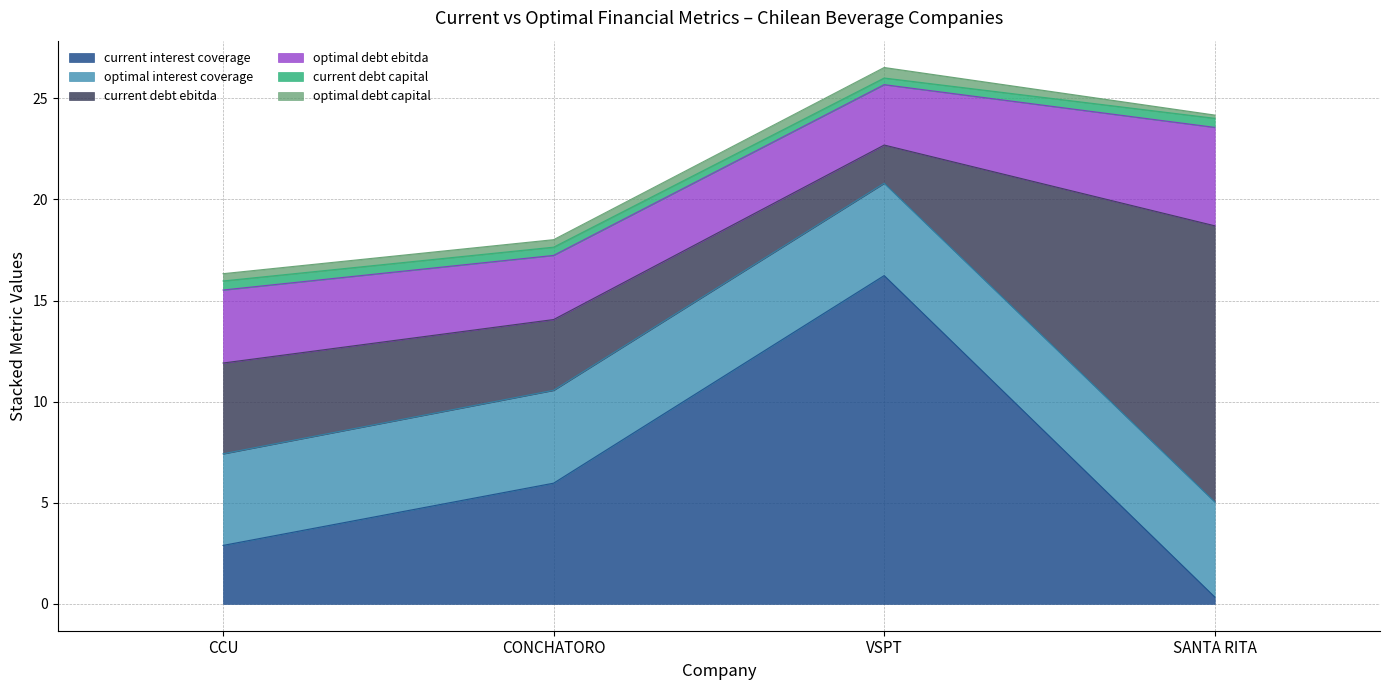

True or false: current_debt_ebitda has a value of 4.5 at CCU.

True